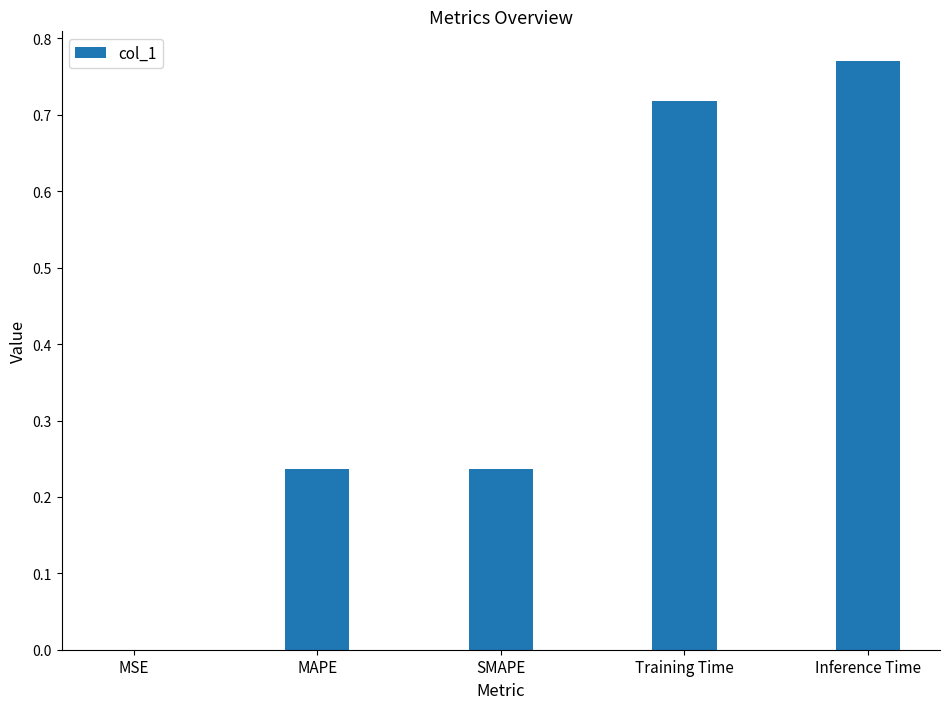

The value at MSE is 0.0. True or false?

True